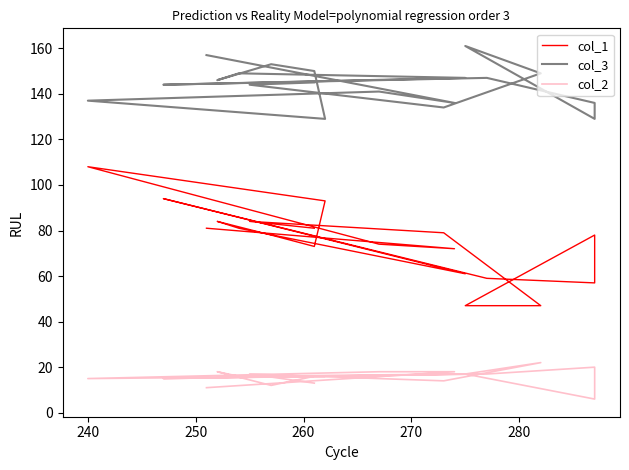

What is the value of the col_1 point at the 19th from the left?

81